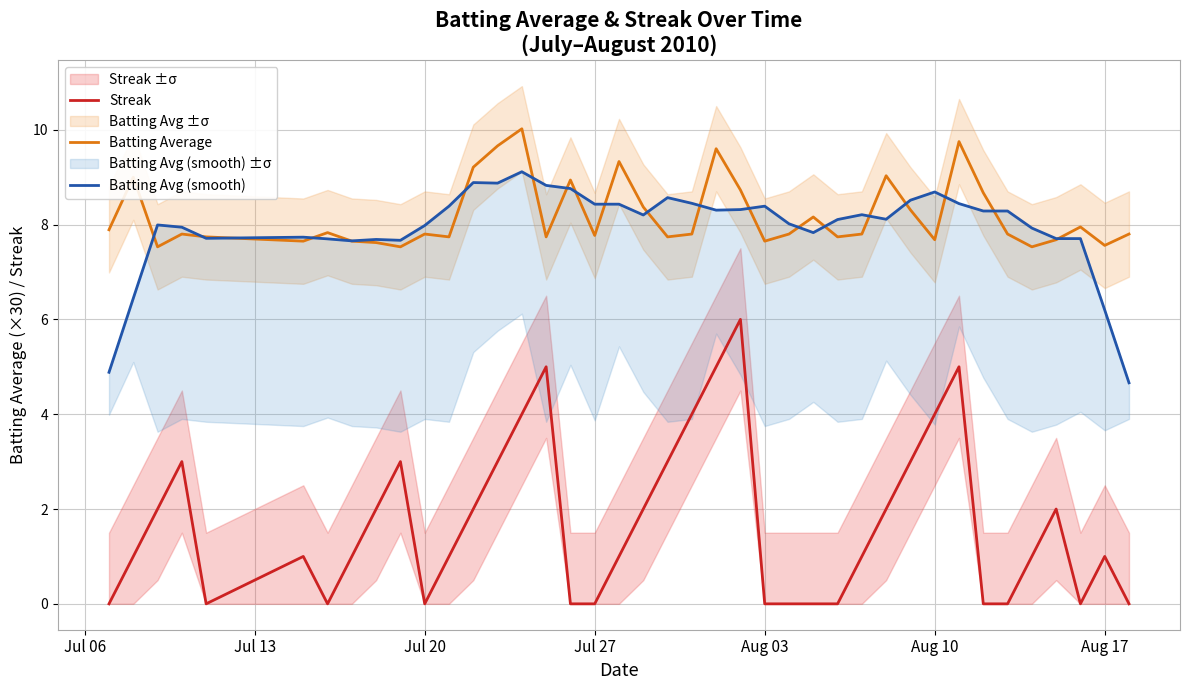

The Streak series shows 0.0 at Jul 20. True or false?

True